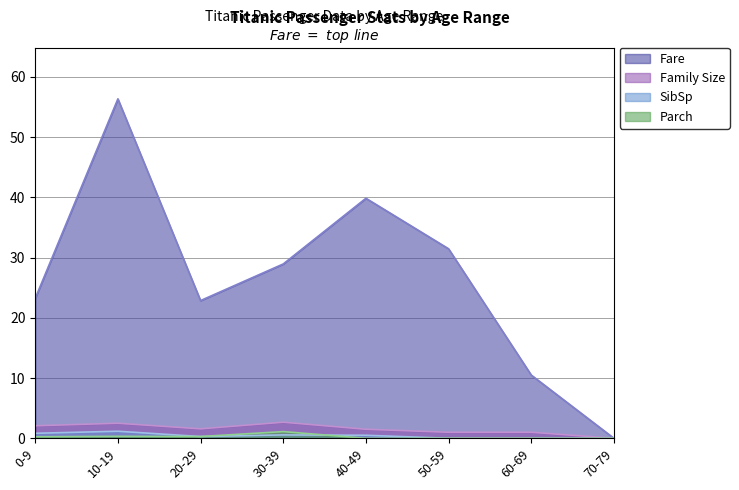

True or false: Family Size has a value of 2.5 at 10-19.

True